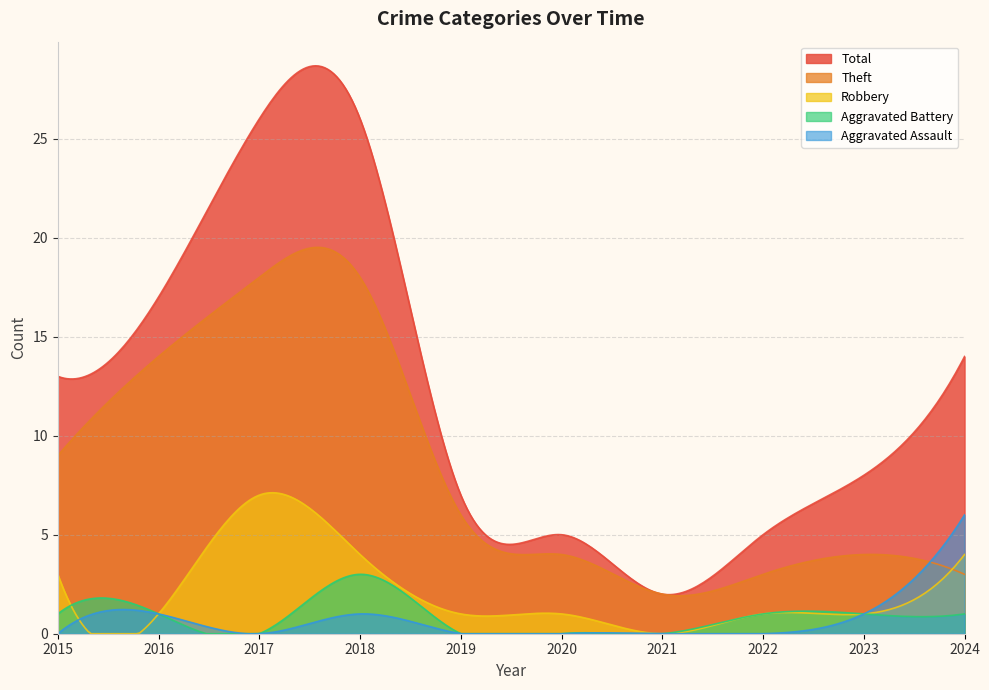

Which label corresponds to the largest value in the chart?

2017